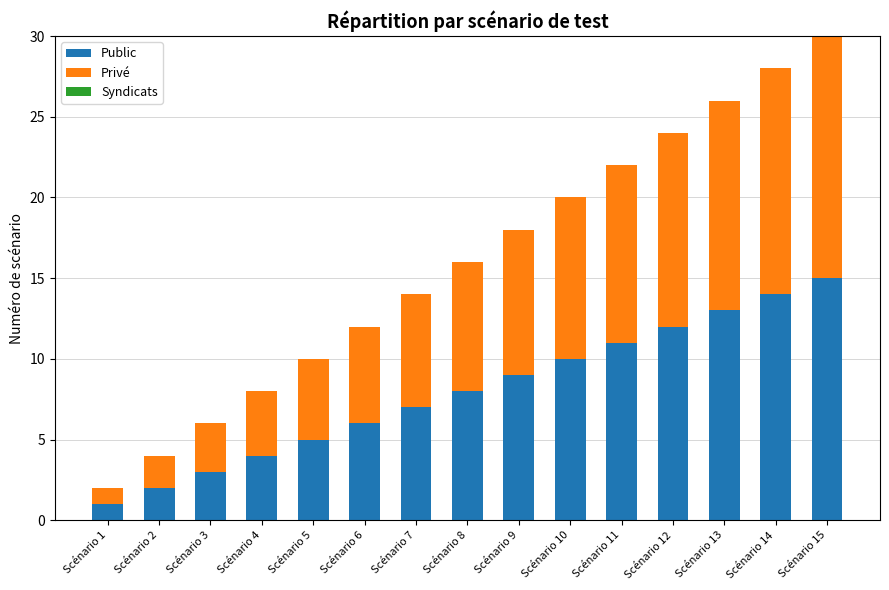

Is it true that Public equals 5 at Scénario 5?

True